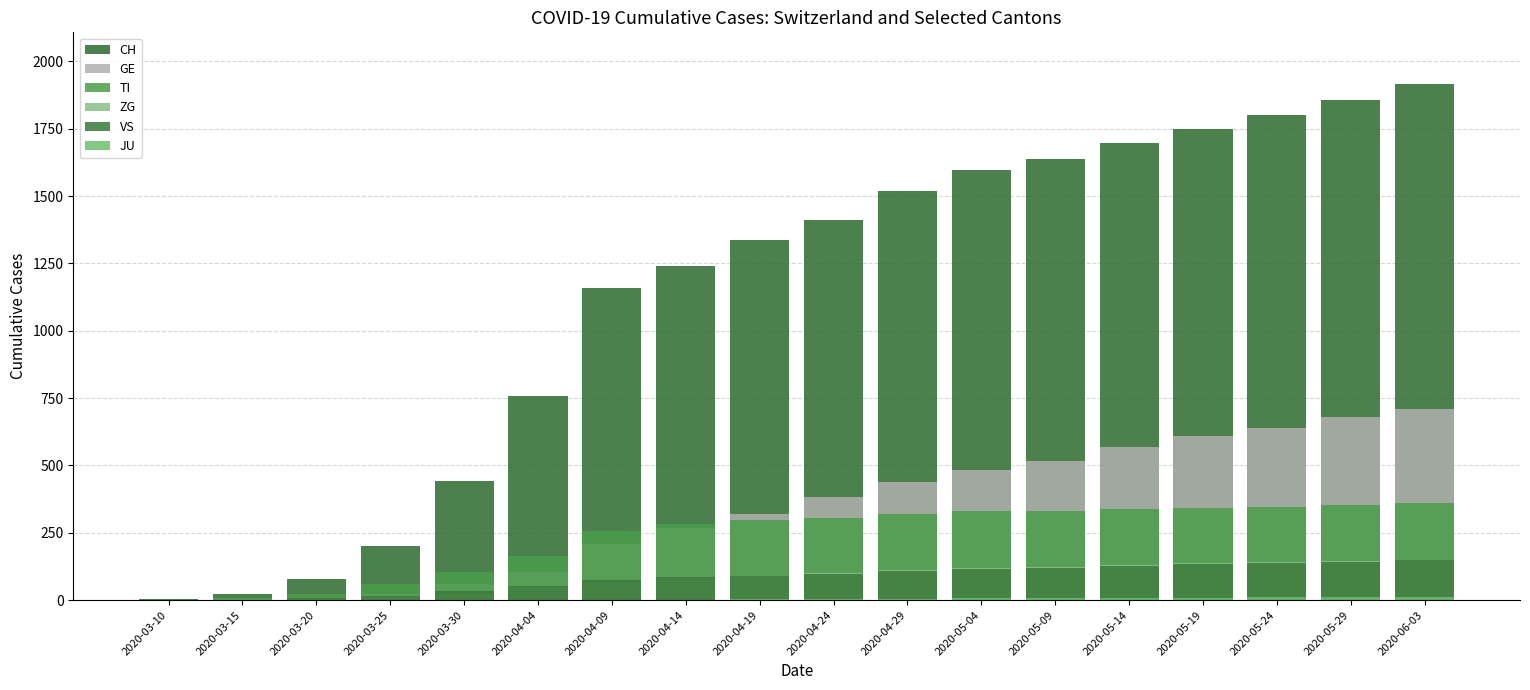

What is the spread (max minus min) of values at 2020-04-14?

1240